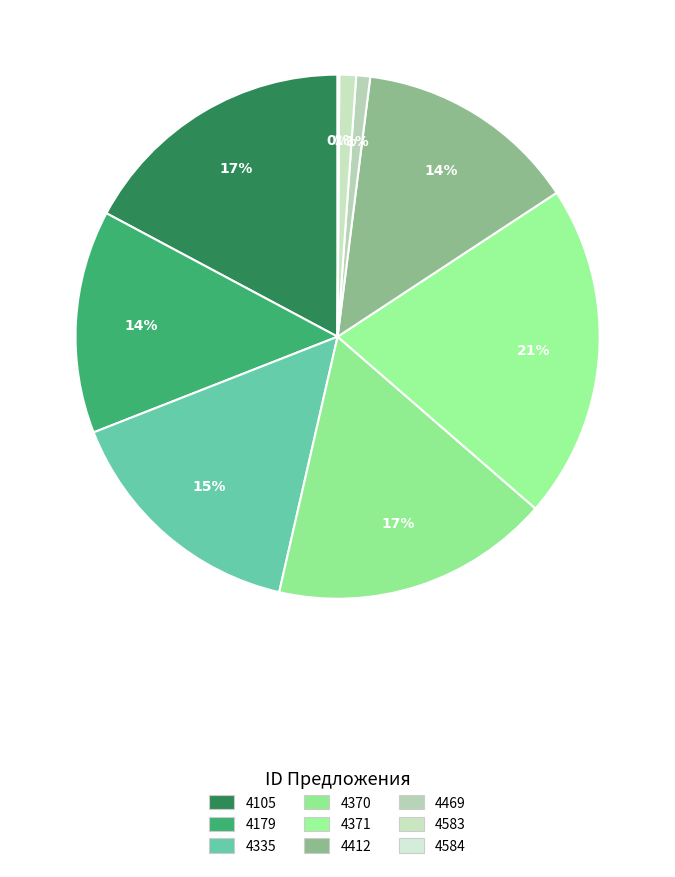

Which slice is the largest?

4371